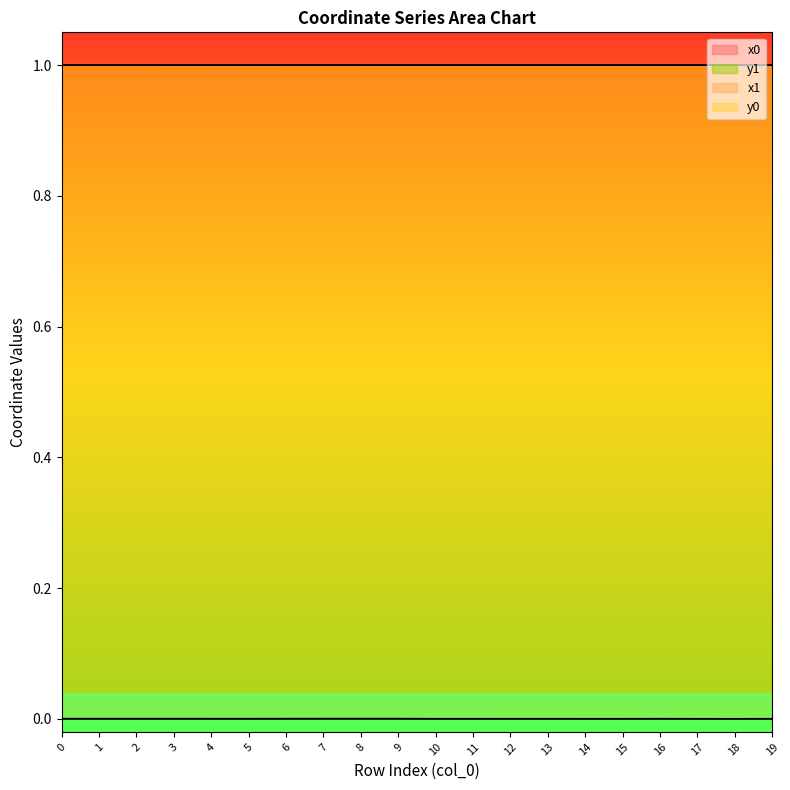

True or false: y1 has more than 0 points higher than both neighbors.

True